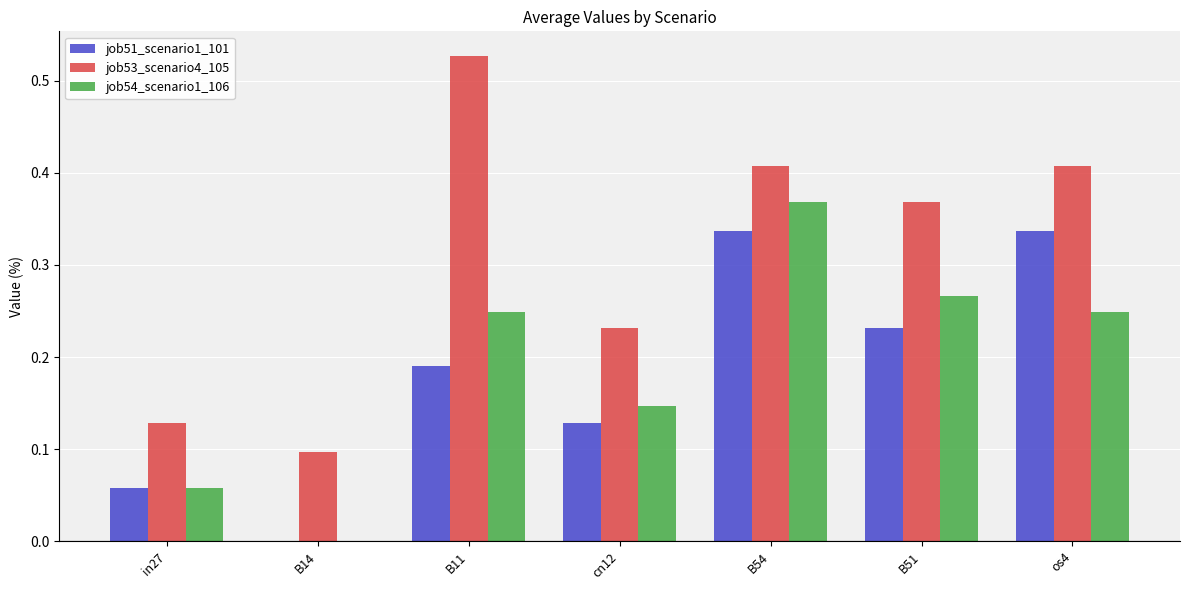

Which label corresponds to the largest value in the chart?

B11